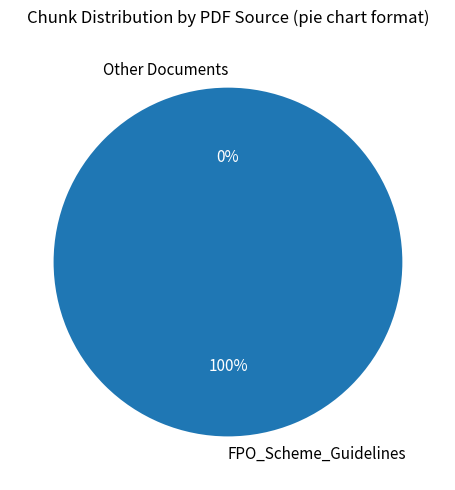

True or false: FPO_Scheme_Guidelines accounts for 85% of the total.

False